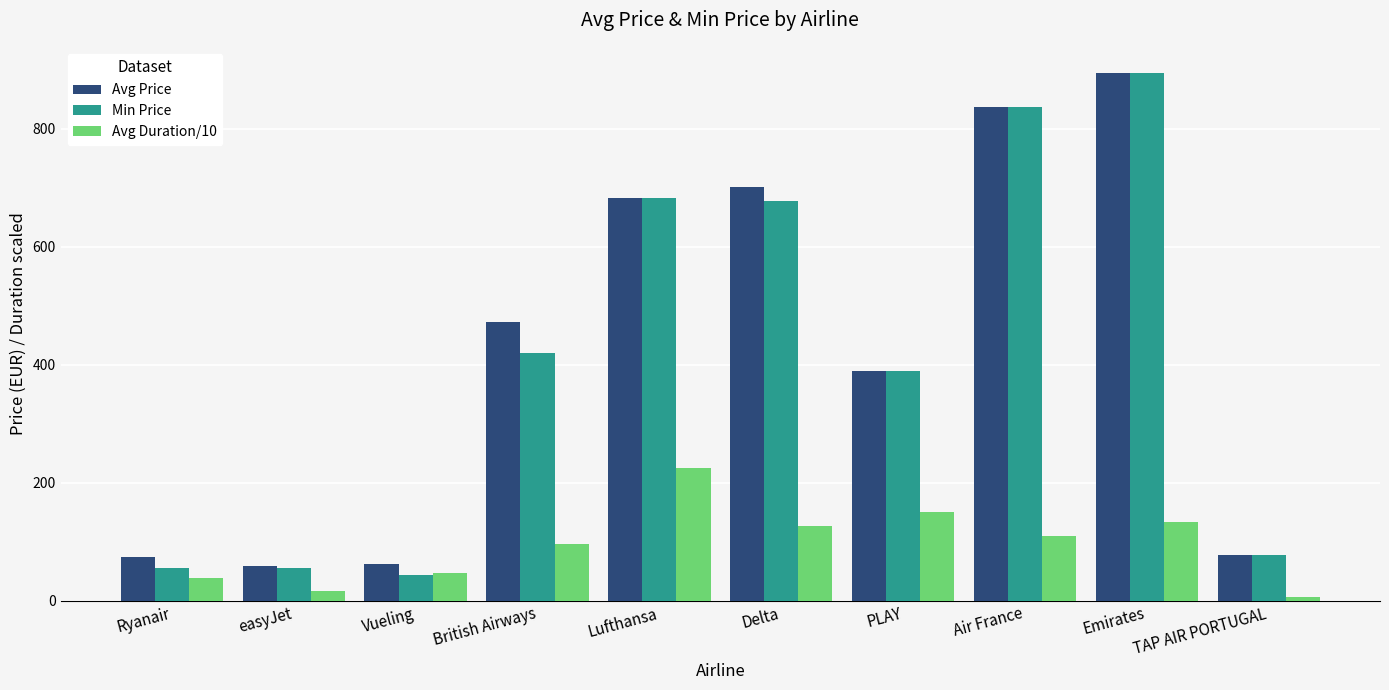

Count the number of categories in the chart.

10